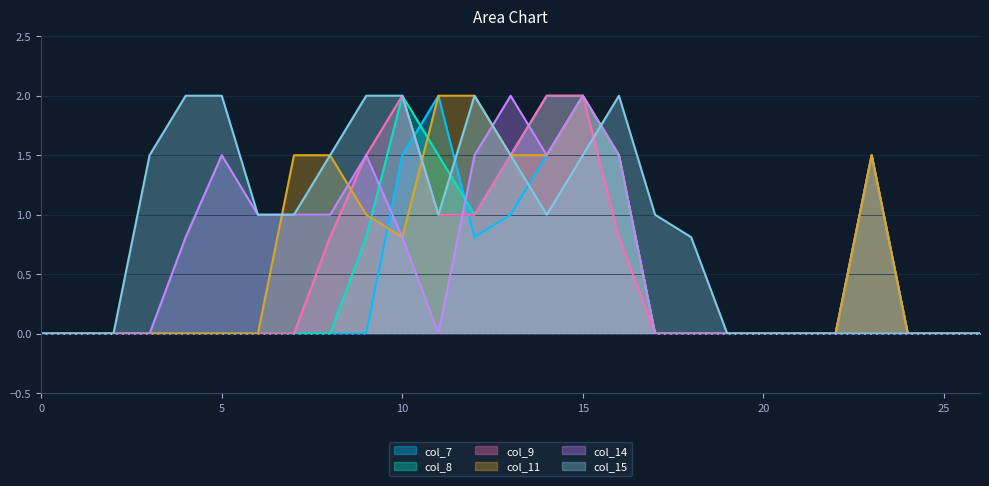

Reading left to right, extract all data points from this chart.

col_7: 0=0.0	1=0.0	2=0.0	3=0.0	4=0.0	5=0.0	6=0.0	7=0.0	8=0.0	9=0.0	10=1.5	11=2.0	12=0.8	13=1.0	14=1.5	15=2.0	16=1.5	17=0.0	18=0.0	19=0.0	20=0.0	21=0.0	22=0.0	23=1.5	24=0.0	25=0.0	26=0.0
col_8: 0=0.0	1=0.0	2=0.0	3=0.0	4=0.0	5=0.0	6=0.0	7=0.0	8=0.0	9=0.8	10=2.0	11=1.5	12=1.0	13=1.5	14=2.0	15=2.0	16=1.5	17=0.0	18=0.0	19=0.0	20=0.0	21=0.0	22=0.0	23=1.5	24=0.0	25=0.0	26=0.0
col_9: 0=0.0	1=0.0	2=0.0	3=0.0	4=0.0	5=0.0	6=0.0	7=0.0	8=0.8	9=1.5	10=2.0	11=1.0	12=1.0	13=1.5	14=2.0	15=2.0	16=0.8	17=0.0	18=0.0	19=0.0	20=0.0	21=0.0	22=0.0	23=1.5	24=0.0	25=0.0	26=0.0
col_11: 0=0.0	1=0.0	2=0.0	3=0.0	4=0.0	5=0.0	6=0.0	7=1.5	8=1.5	9=1.0	10=0.8	11=2.0	12=2.0	13=1.5	14=1.5	15=2.0	16=1.5	17=0.0	18=0.0	19=0.0	20=0.0	21=0.0	22=0.0	23=1.5	24=0.0	25=0.0	26=0.0
col_14: 0=0.0	1=0.0	2=0.0	3=0.0	4=0.8	5=1.5	6=1.0	7=1.0	8=1.0	9=1.5	10=0.8	11=0.0	12=1.5	13=2.0	14=1.5	15=2.0	16=1.5	17=0.0	18=0.0	19=0.0	20=0.0	21=0.0	22=0.0	23=0.0	24=0.0	25=0.0	26=0.0
col_15: 0=0.0	1=0.0	2=0.0	3=1.5	4=2.0	5=2.0	6=1.0	7=1.0	8=1.5	9=2.0	10=2.0	11=1.0	12=2.0	13=1.5	14=1.0	15=1.5	16=2.0	17=1.0	18=0.8	19=0.0	20=0.0	21=0.0	22=0.0	23=0.0	24=0.0	25=0.0	26=0.0